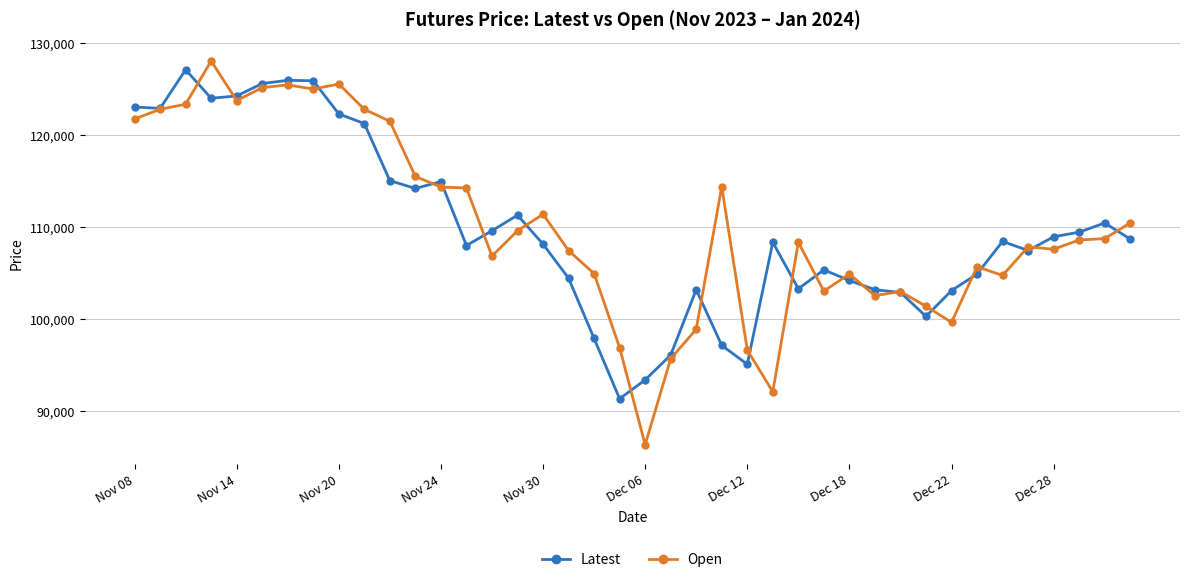

At how many categories does at least one series exceed 116100?

11